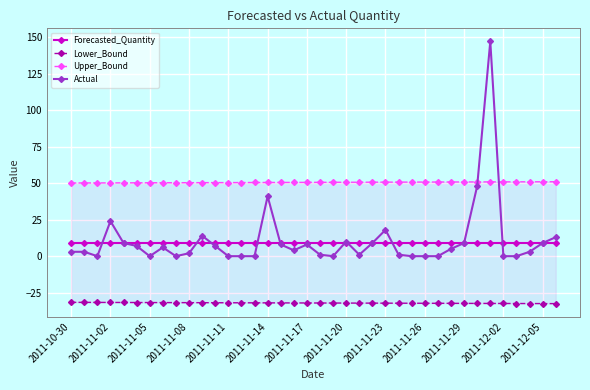

Reading right to left, transcribe all the data shown in this chart.

Forecasted_Quantity: 9.3	9.3	9.3	9.3	9.3	9.3	9.3	9.3	9.3	9.3	9.3	9.3	9.3	9.3	9.3	9.3	9.3	9.3	9.3	9.3	9.3	9.3	9.3	9.3	9.3	9.3	9.3	9.3	9.3	9.3	9.3	9.3	9.3	9.3	9.3	9.3	9.3	9.3
Lower_Bound: -32.5	-32.4	-32.4	-32.4	-32.4	-32.4	-32.3	-32.3	-32.3	-32.3	-32.2	-32.2	-32.2	-32.2	-32.1	-32.1	-32.1	-32.1	-32.0	-32.0	-32.0	-32.0	-32.0	-31.9	-31.9	-31.9	-31.9	-31.8	-31.8	-31.8	-31.8	-31.7	-31.7	-31.7	-31.7	-31.6	-31.6	-31.6
Upper_Bound: 51.0	51.0	50.9	50.9	50.9	50.9	50.8	50.8	50.8	50.8	50.7	50.7	50.7	50.7	50.6	50.6	50.6	50.6	50.6	50.5	50.5	50.5	50.5	50.4	50.4	50.4	50.4	50.3	50.3	50.3	50.3	50.2	50.2	50.2	50.2	50.2	50.1	50.1
Actual: 13.0	9.0	3.0	0.0	0.0	147.0	48.0	9.0	5.0	0.0	0.0	0.0	1.0	18.0	9.0	1.0	10.0	0.0	1.0	8.0	4.0	8.0	41.0	0.0	0.0	0.0	7.0	14.0	2.0	0.0	6.0	0.0	7.0	9.0	24.0	0.0	3.0	3.0